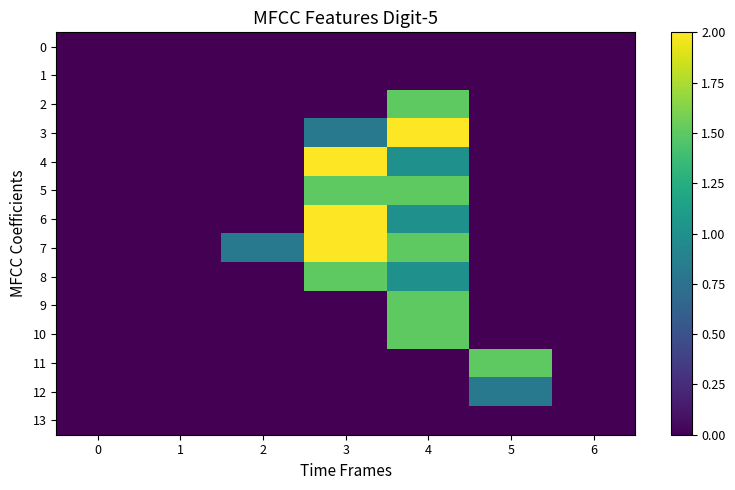

At 4, list the series in order from largest to smallest.

3, 2, 5, 7, 9, 10, 4, 6, 8, 0, 1, 11, 12, 13